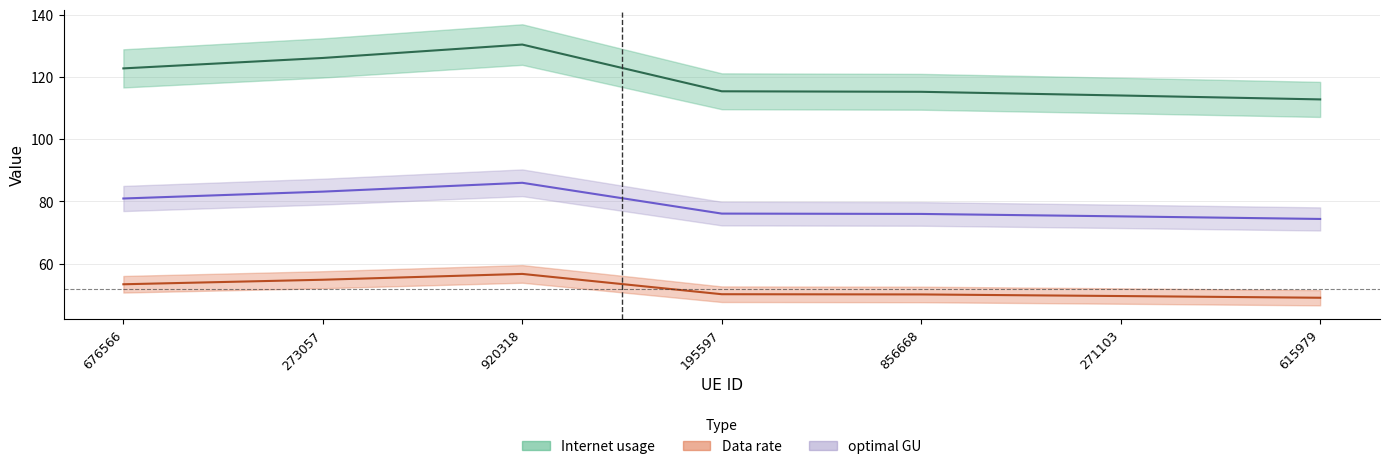

What is the greatest value displayed?

130.5